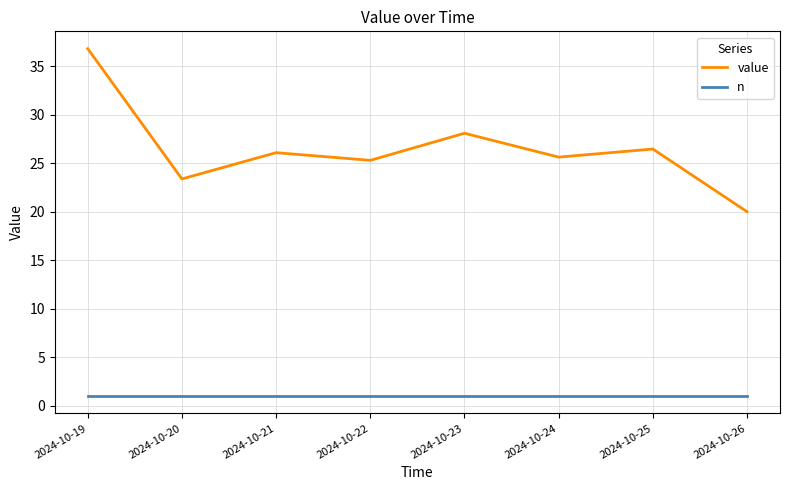

At which label does value reach its peak?

2024-10-19